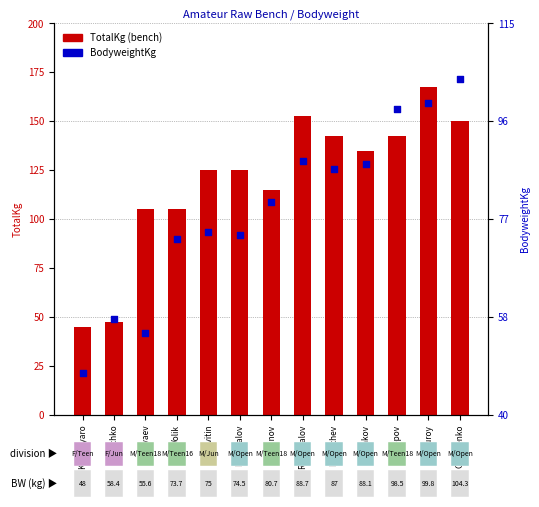

At which category is the sum across all series the highest?

Usturoy